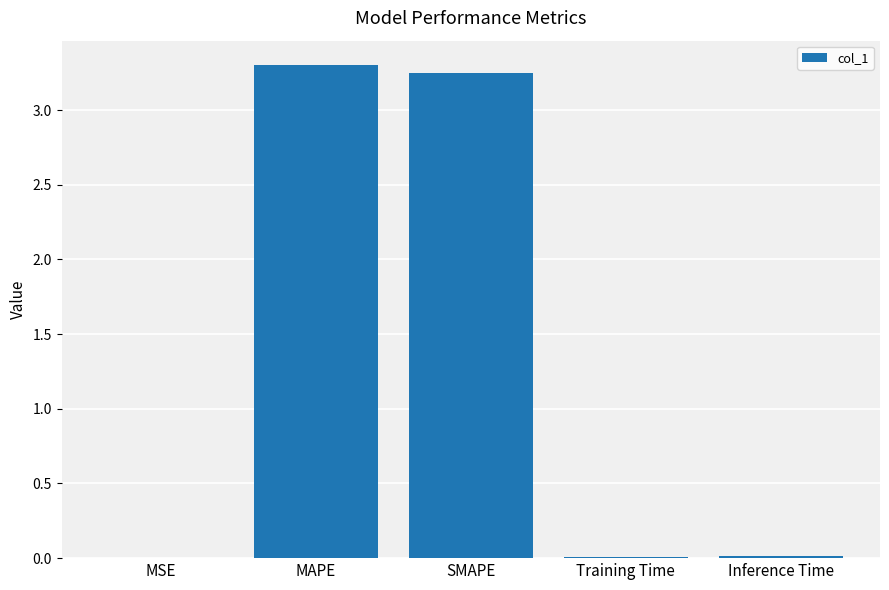

Which has a higher value, MAPE or Inference Time?

MAPE